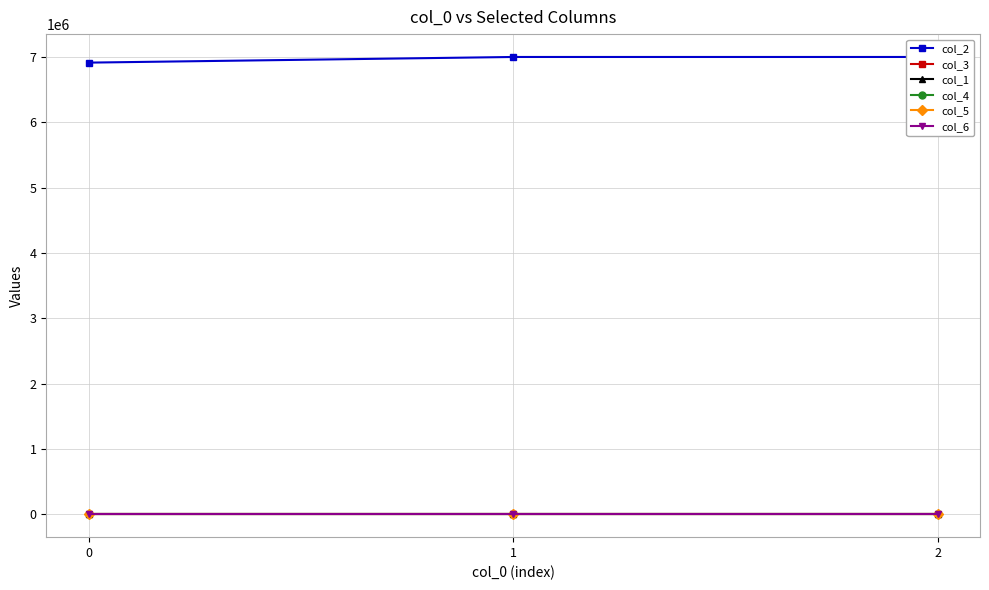

Is this an area chart (filled region under the line)?

No